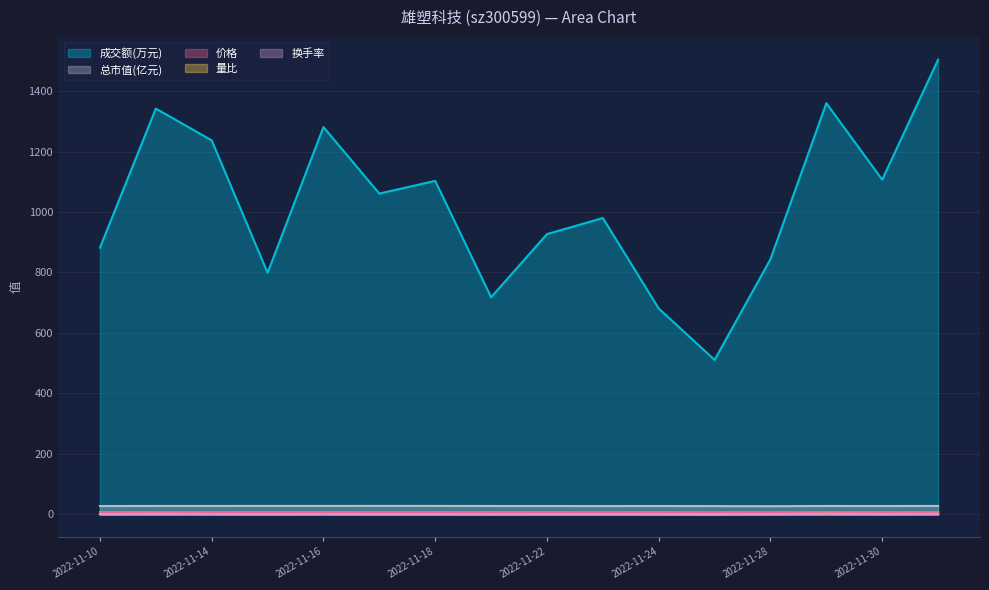

What is the difference between the second highest and second lowest values in the 成交额(万元) series?

679.0